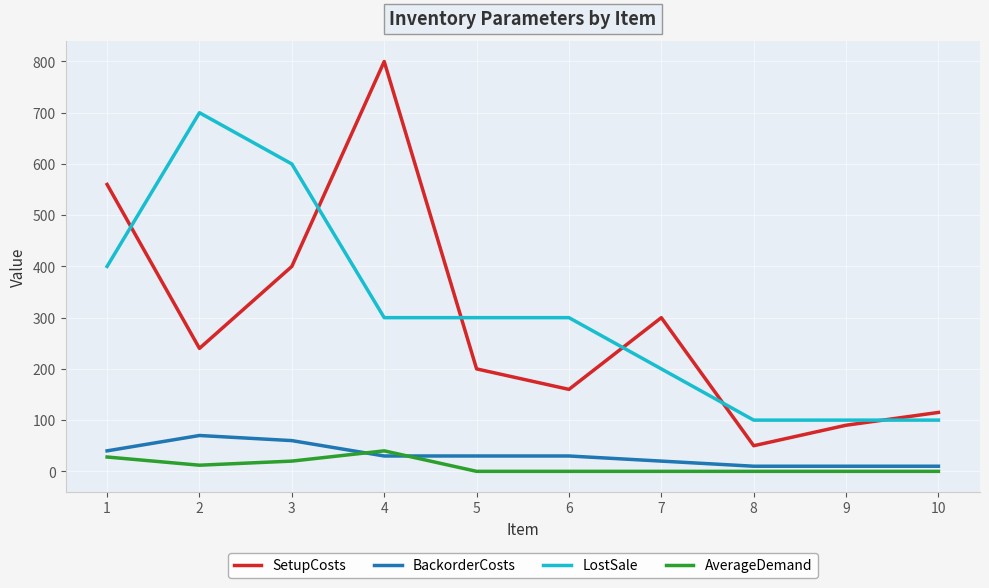

True or false: LostSale and AverageDemand cross at least once.

False